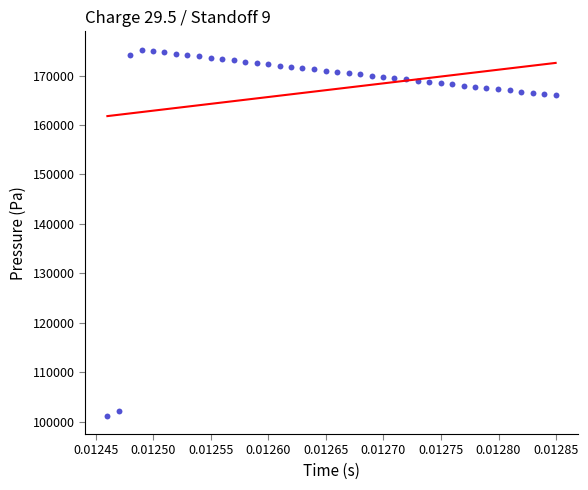

What is the range of Y values (max minus min)?

74029.9